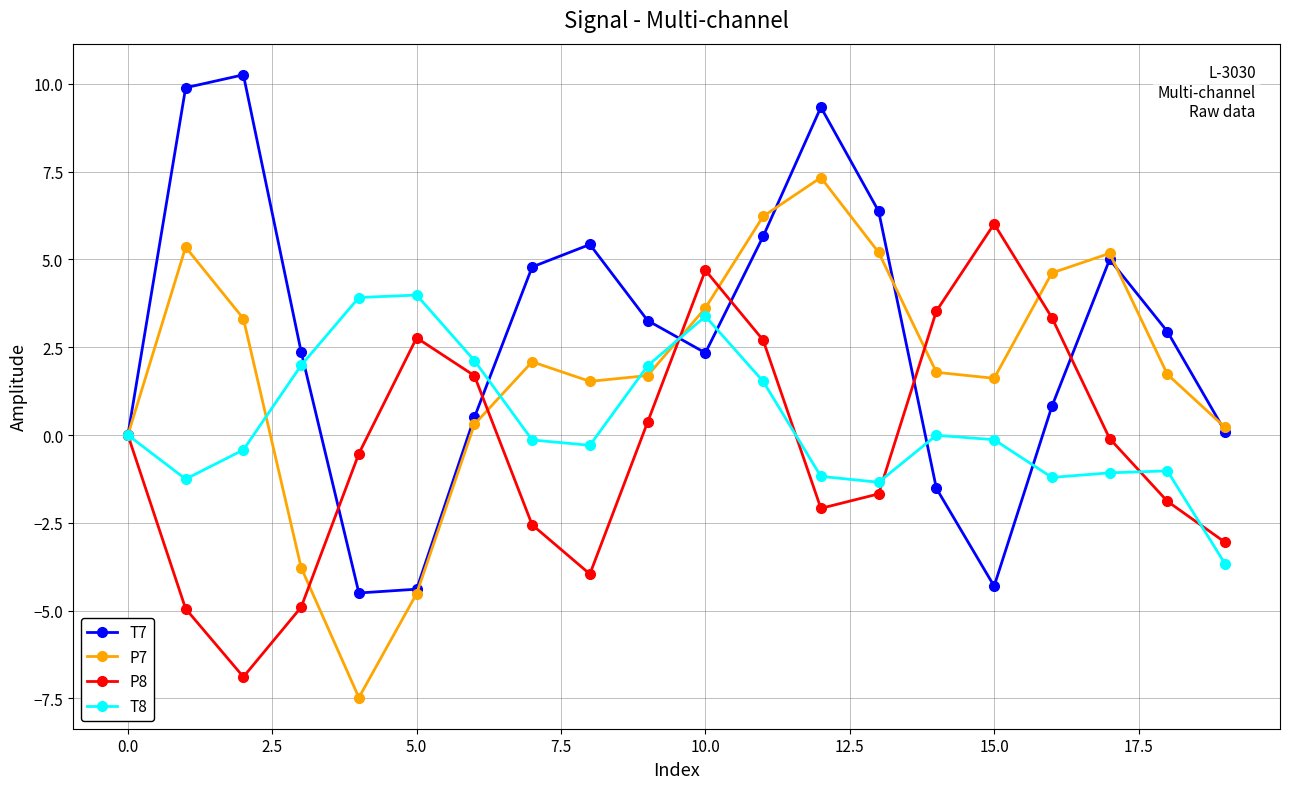

Rank the series by their maximum value, from lowest to highest.

T8, P8, P7, T7